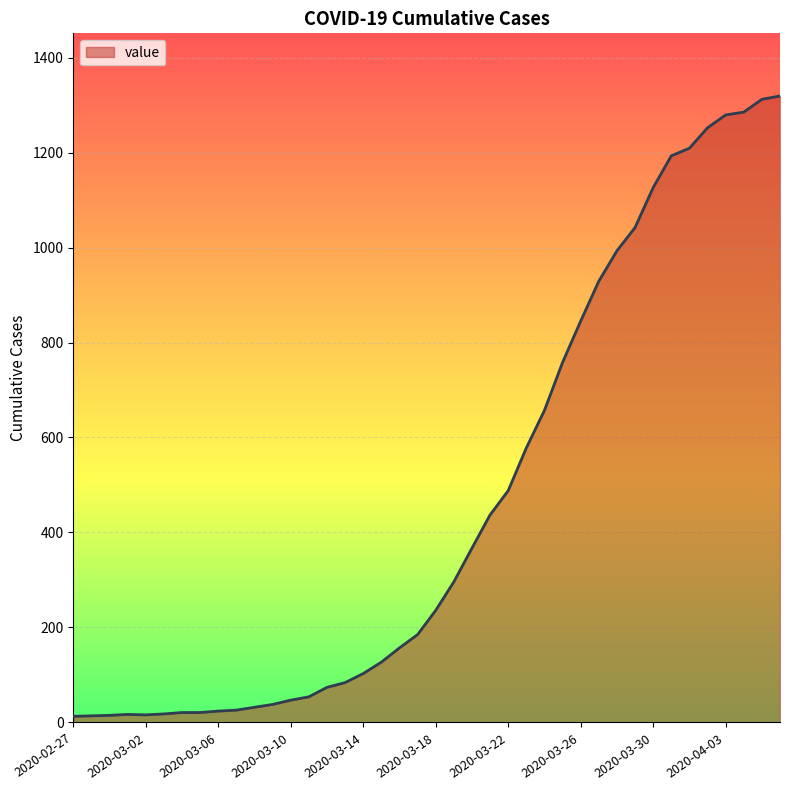

How many series are shown in this chart?

1